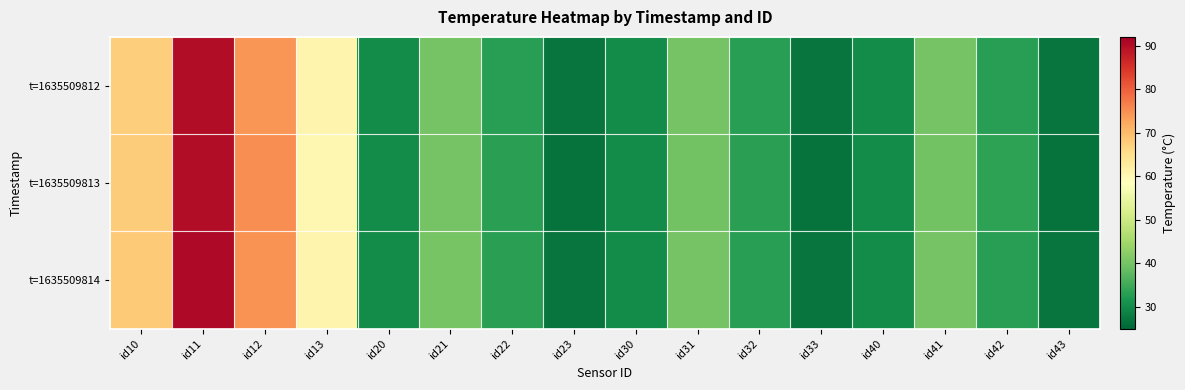

What is the minimum value shown in the chart?

26.7